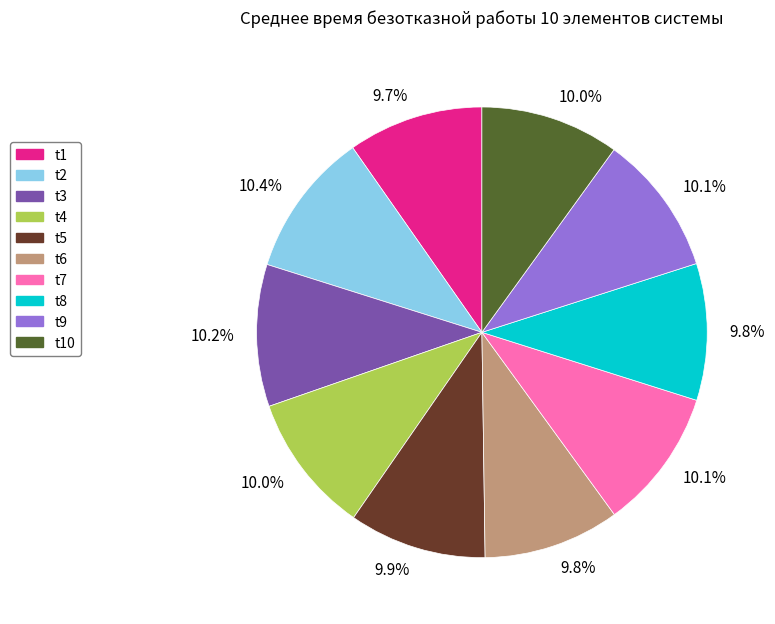

To the nearest percent, what is the combined percentage of t6 and t10?

20%